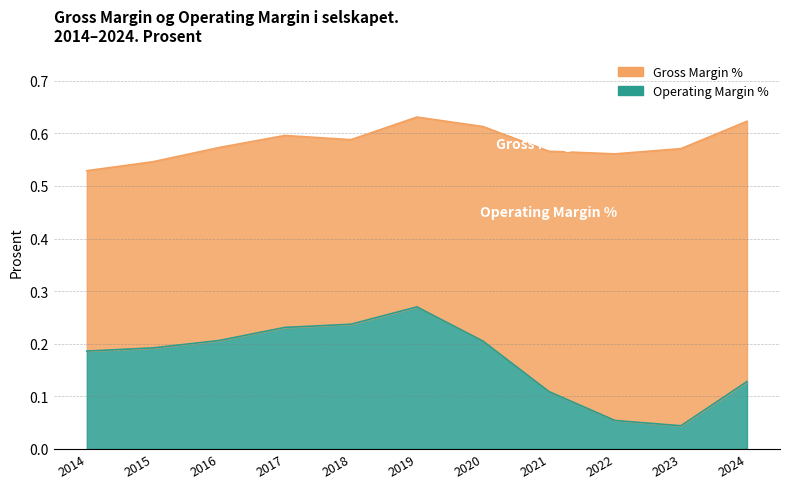

What is the greatest value displayed?

0.6